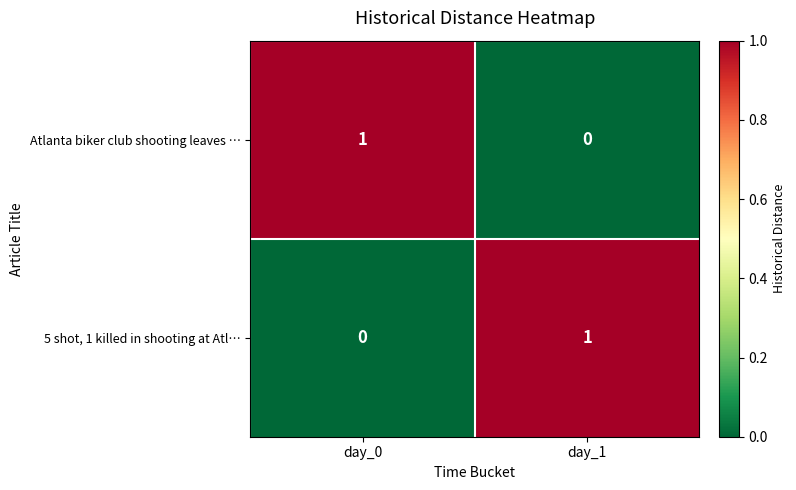

How many positive values does the Atlanta biker club shooting leaves … series have?

1